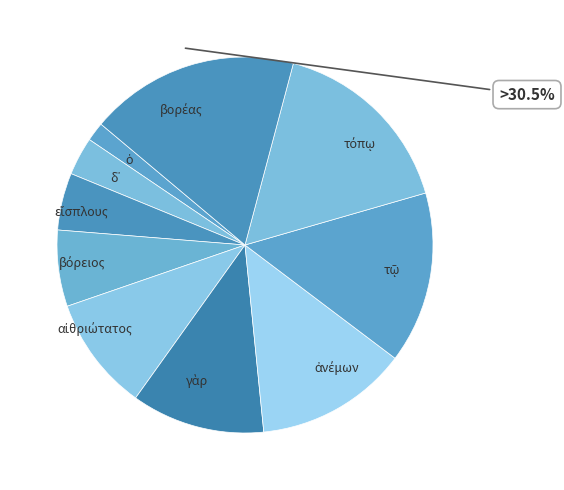

Is it true that τόπῳ is 16% of the pie?

True